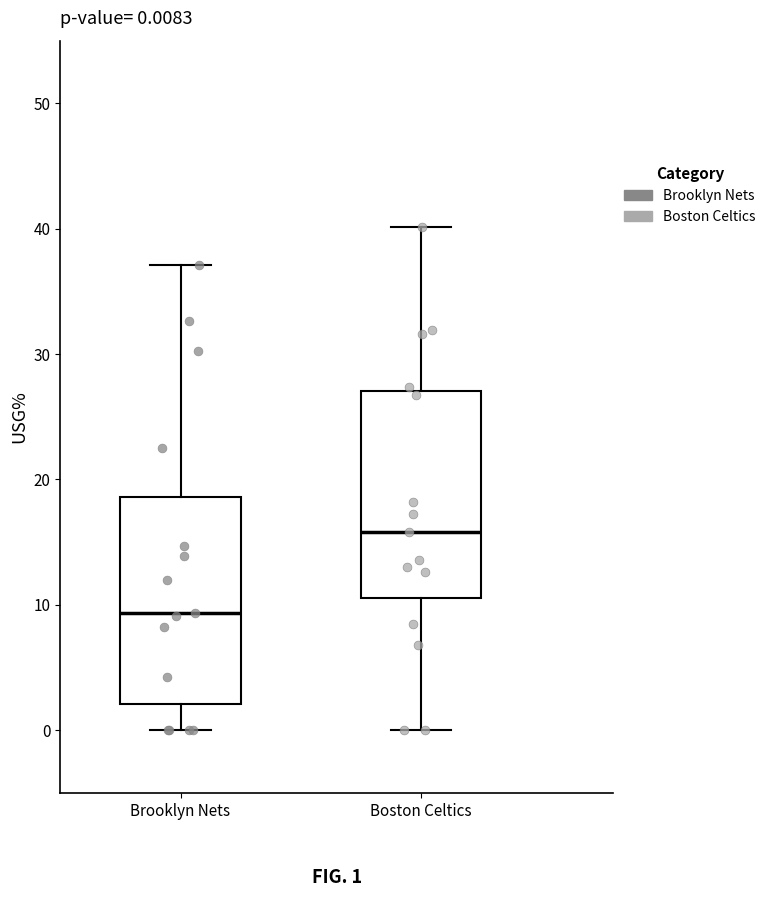

Which box's median line is the highest?

Boston Celtics